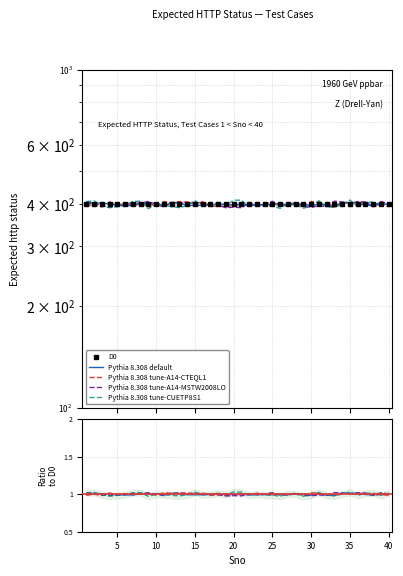

At which category does the chart reach its peak across all series?

35